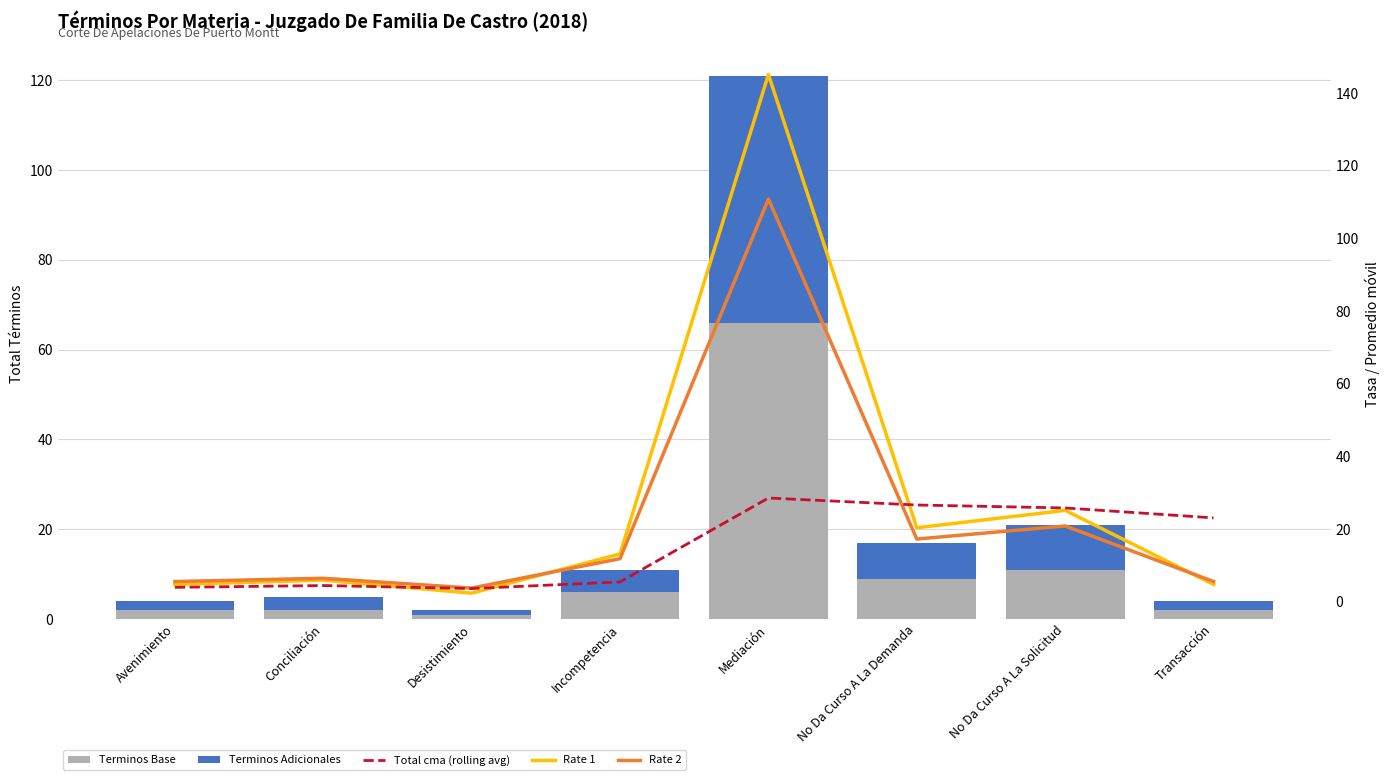

How many data points does each series have?

8